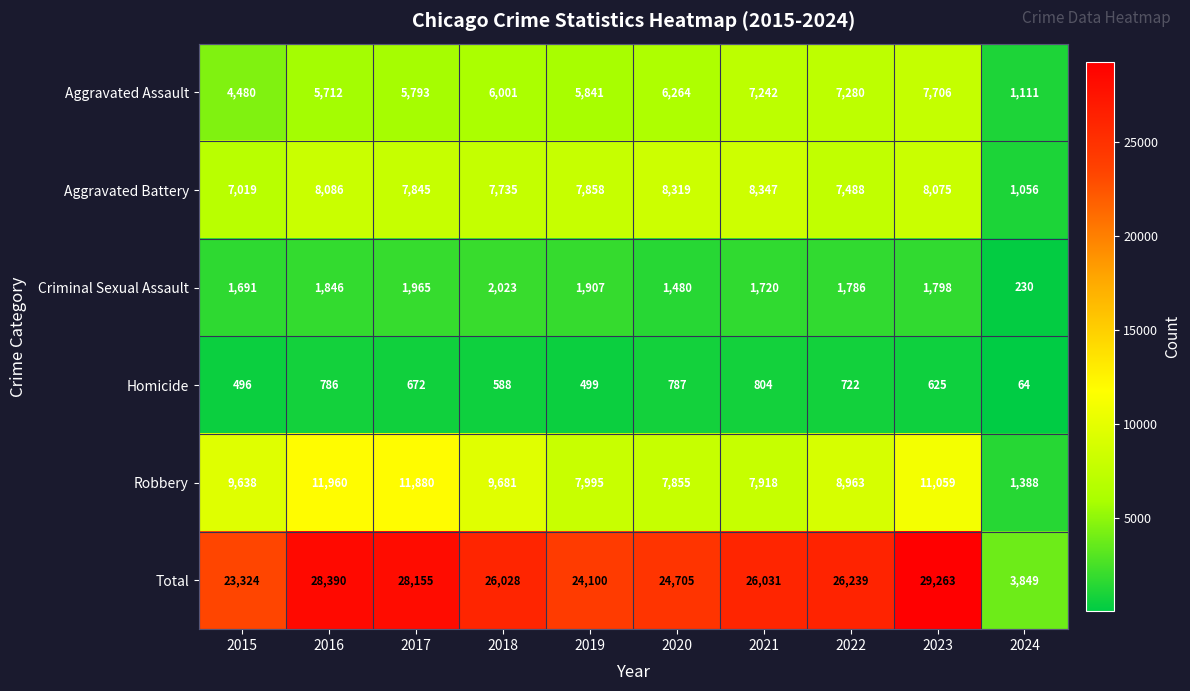

Where is Robbery nearest to the value 6674?

2020